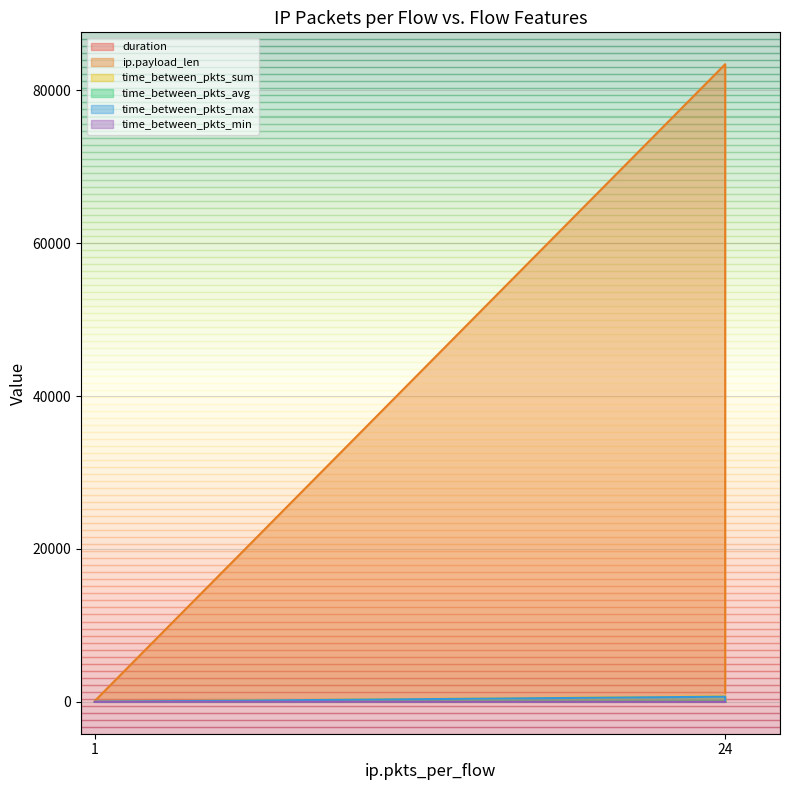

Does the chart display data point markers on the line(s)?

No